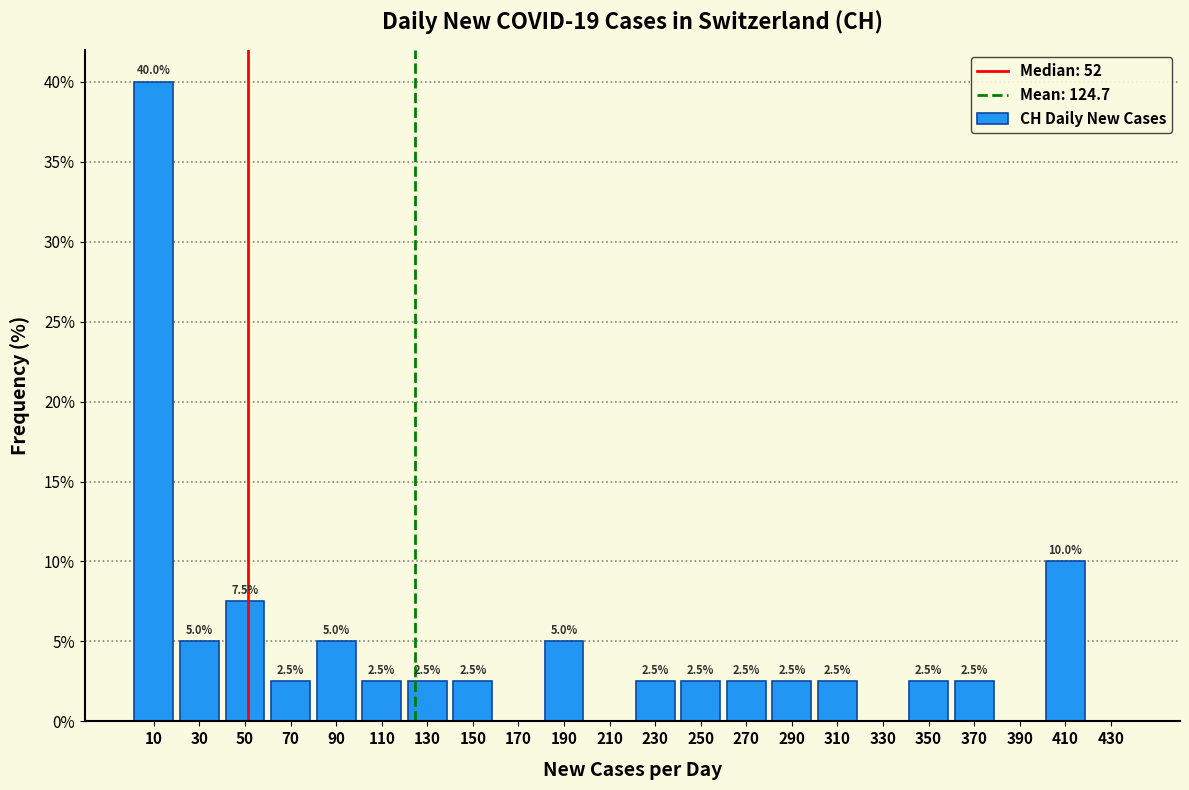

Over which range of the x-axis is the bar tallest?

0 to 20